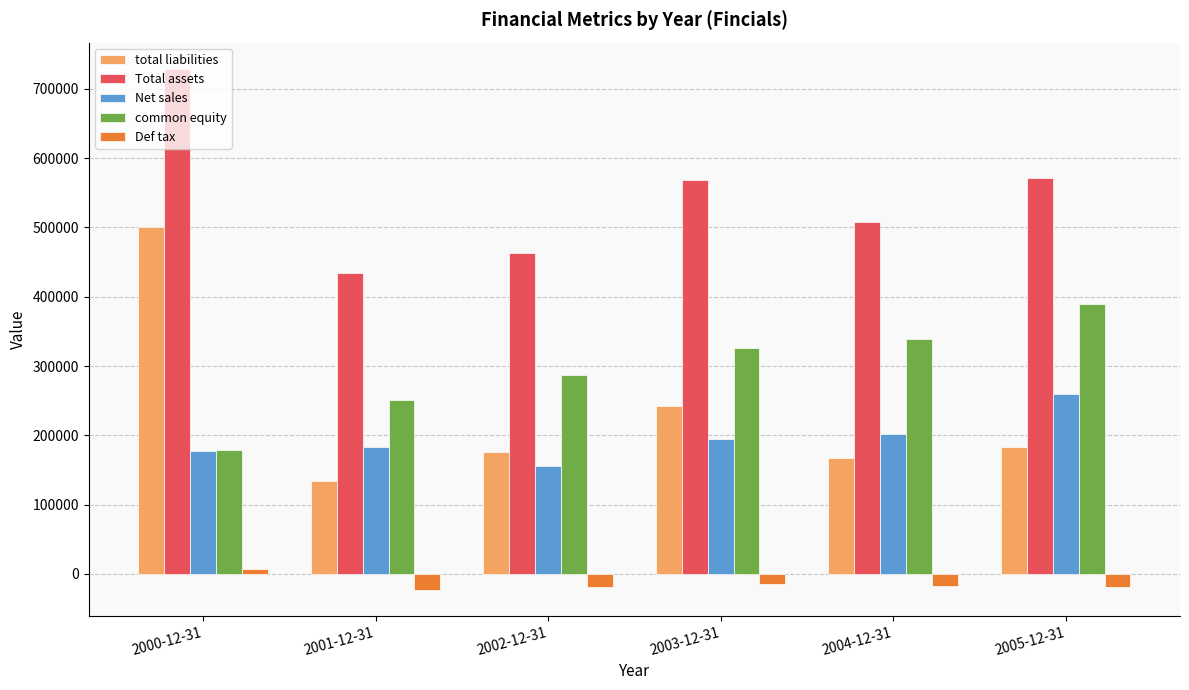

Which series has the largest range (max minus min)?

total liabilities